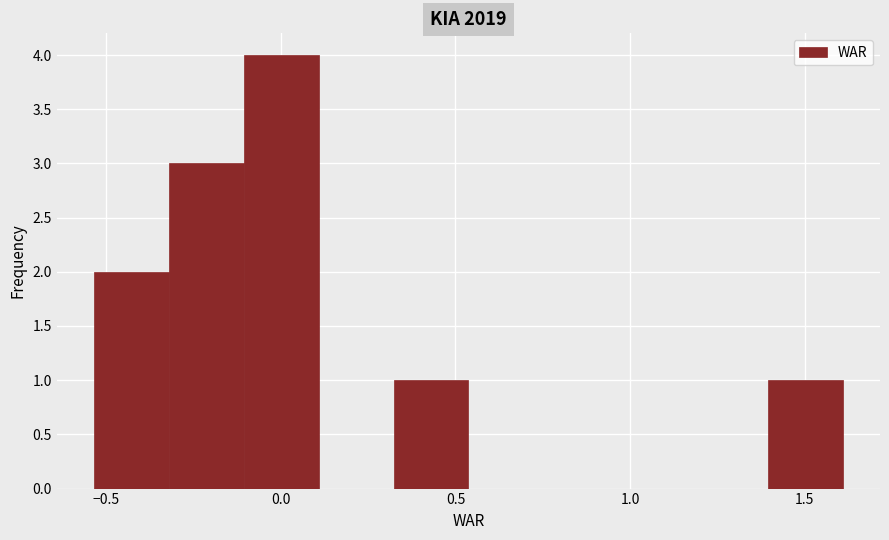

Reading left to right, list every bar in this chart as the range it spans on the x-axis followed by its height. Neither the bar edges nor the heights are printed on the chart, so give them approximately, as read against the axes.

-0.55 to -0.30: 2
-0.30 to -0.10: 3
-0.10 to 0.10: 4
0.10 to 0.30: 0
0.30 to 0.55: 1
0.55 to 0.75: 0
0.75 to 0.95: 0
0.95 to 1.20: 0
1.20 to 1.40: 0
1.40 to 1.60: 1